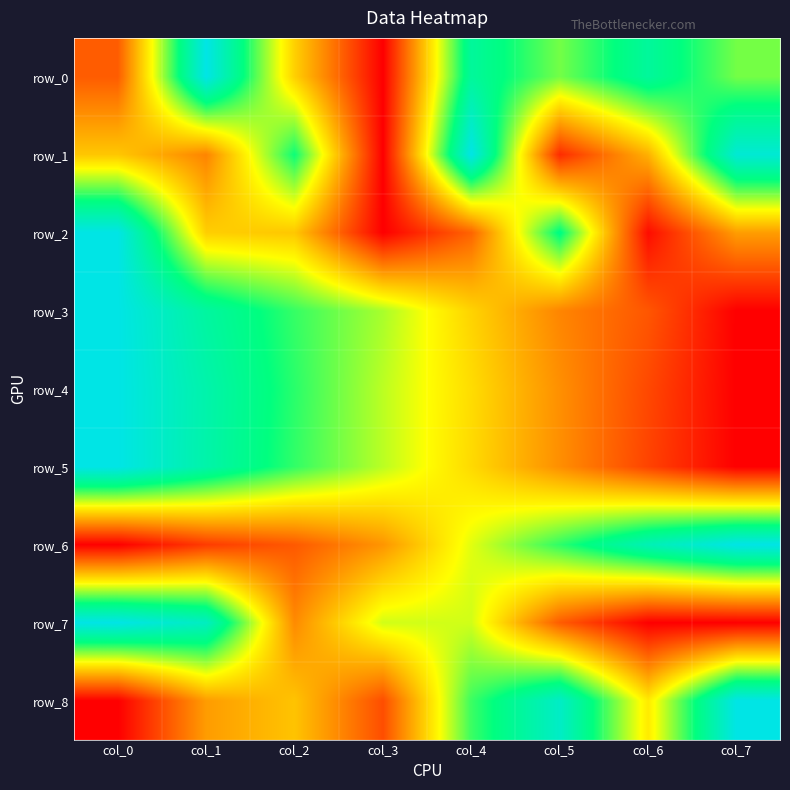

Reading left to right, transcribe all the data shown in this chart.

row_0: col_0=0.2	col_1=1.0	col_2=0.4	col_3=0.0	col_4=0.8	col_5=0.6	col_6=0.8	col_7=0.6
row_1: col_0=0.4	col_1=0.3	col_2=0.7	col_3=0.0	col_4=1.0	col_5=0.1	col_6=0.3	col_7=1.0
row_2: col_0=1.0	col_1=0.4	col_2=0.4	col_3=0.0	col_4=0.2	col_5=0.8	col_6=0.0	col_7=0.3
row_3: col_0=1.0	col_1=0.8	col_2=0.7	col_3=0.6	col_4=0.4	col_5=0.3	col_6=0.2	col_7=0.0
row_4: col_0=1.0	col_1=0.9	col_2=0.7	col_3=0.6	col_4=0.4	col_5=0.3	col_6=0.1	col_7=0.0
row_5: col_0=1.0	col_1=0.9	col_2=0.7	col_3=0.6	col_4=0.4	col_5=0.3	col_6=0.1	col_7=0.0
row_6: col_0=0.0	col_1=0.1	col_2=0.2	col_3=0.3	col_4=0.5	col_5=0.7	col_6=0.9	col_7=1.0
row_7: col_0=1.0	col_1=0.9	col_2=0.3	col_3=0.5	col_4=0.5	col_5=0.2	col_6=0.0	col_7=0.0
row_8: col_0=0.0	col_1=0.3	col_2=0.4	col_3=0.2	col_4=0.7	col_5=0.9	col_6=0.5	col_7=1.0